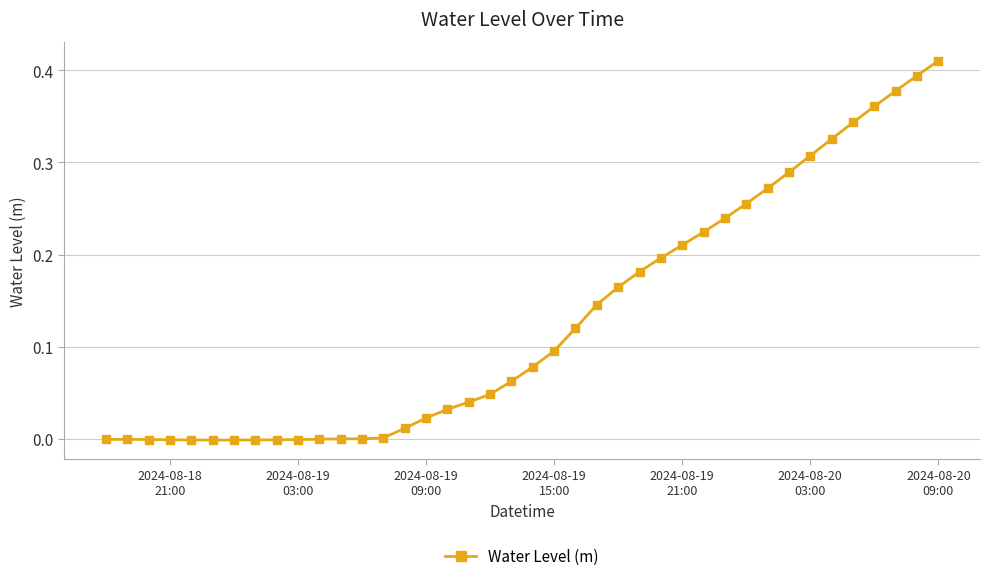

What is the sum of all values?

5.2